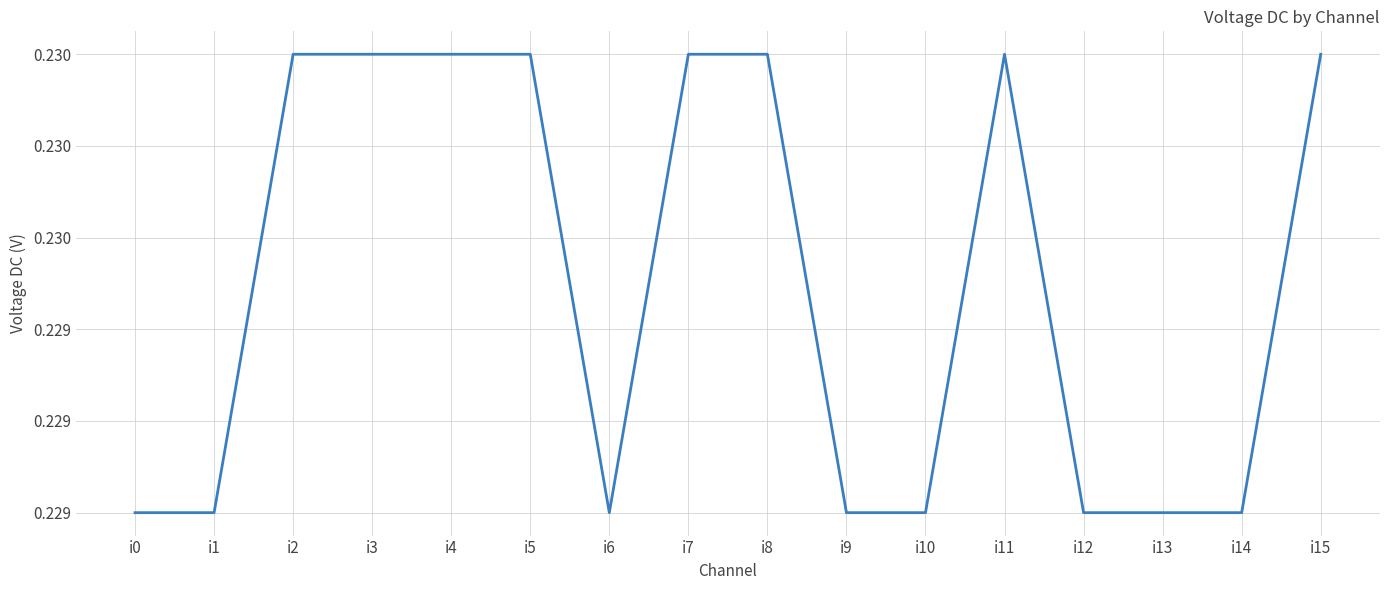

True or false: the data shows 0.1 at i0.

False